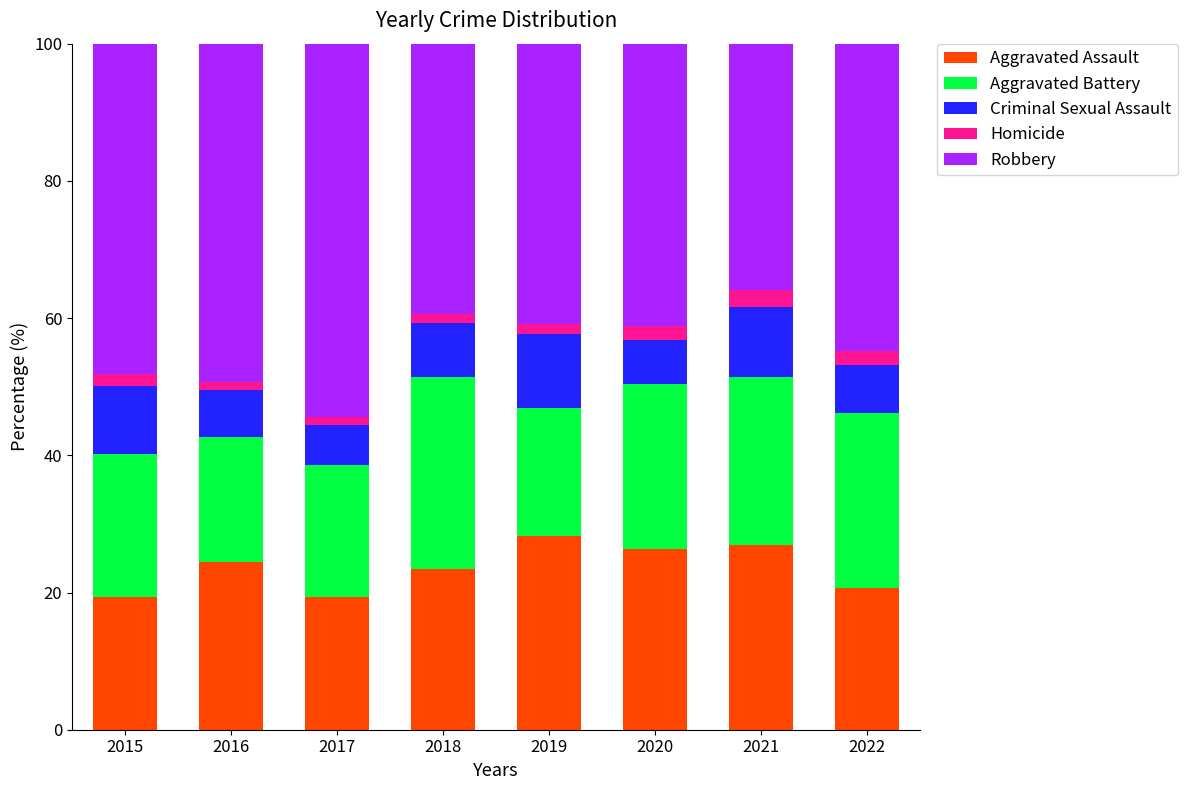

What is the total value across all series at 2018?

100.0